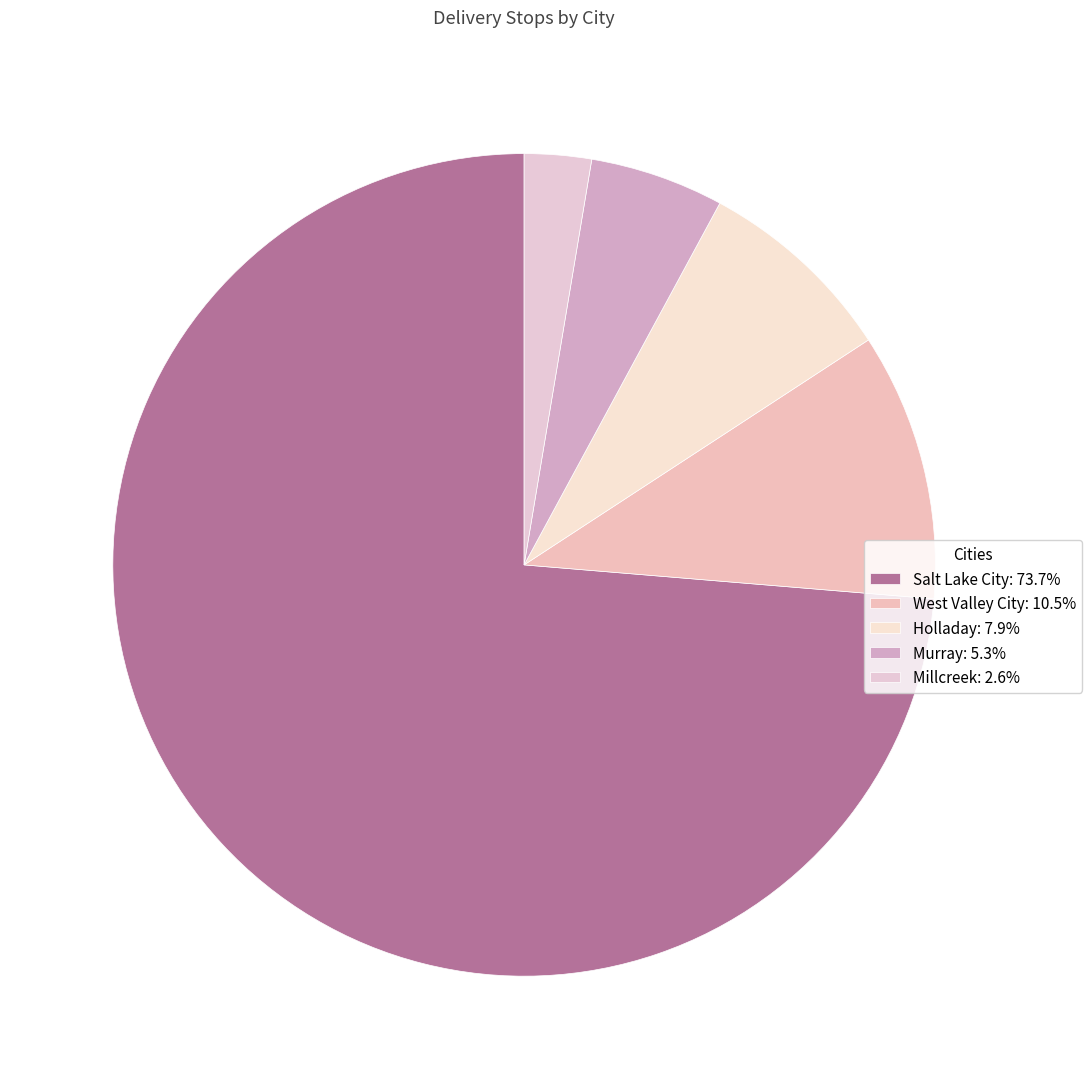

To the nearest percent, what is the difference between the largest and smallest slice percentages?

71%